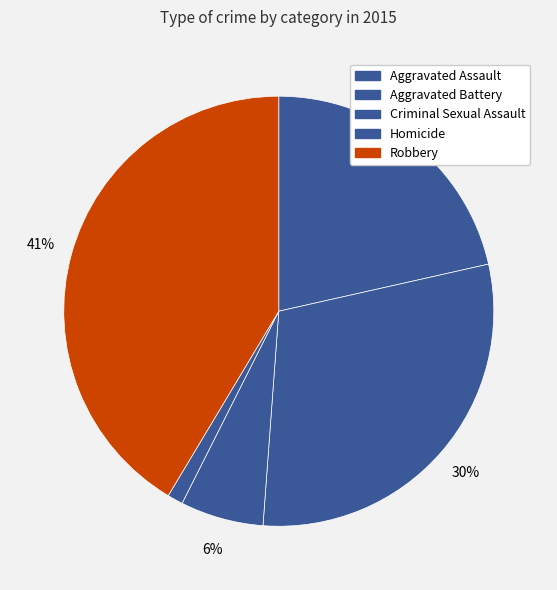

To the nearest percent, what is the difference between the largest and smallest slice percentages?

40%